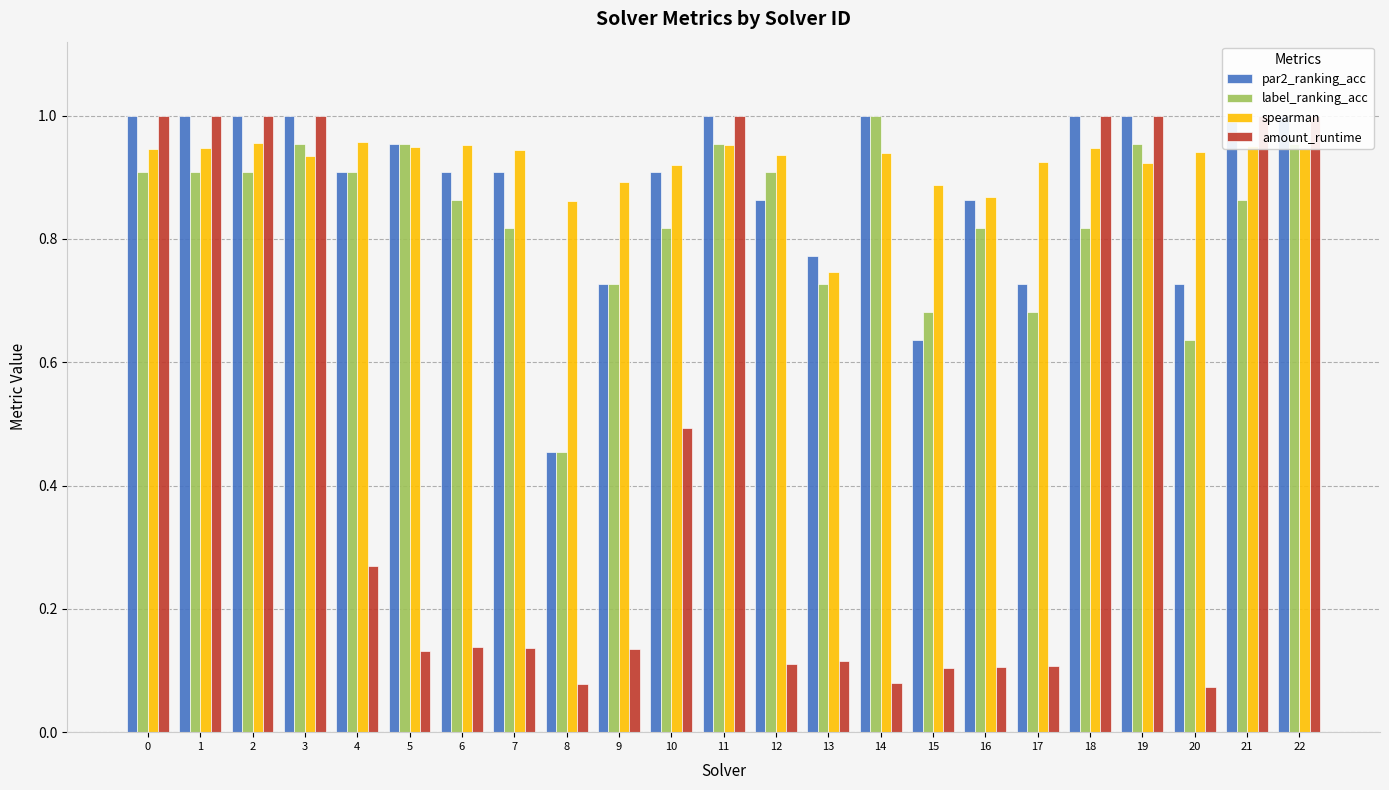

What is the sum of all par2_ranking_acc values?

20.4